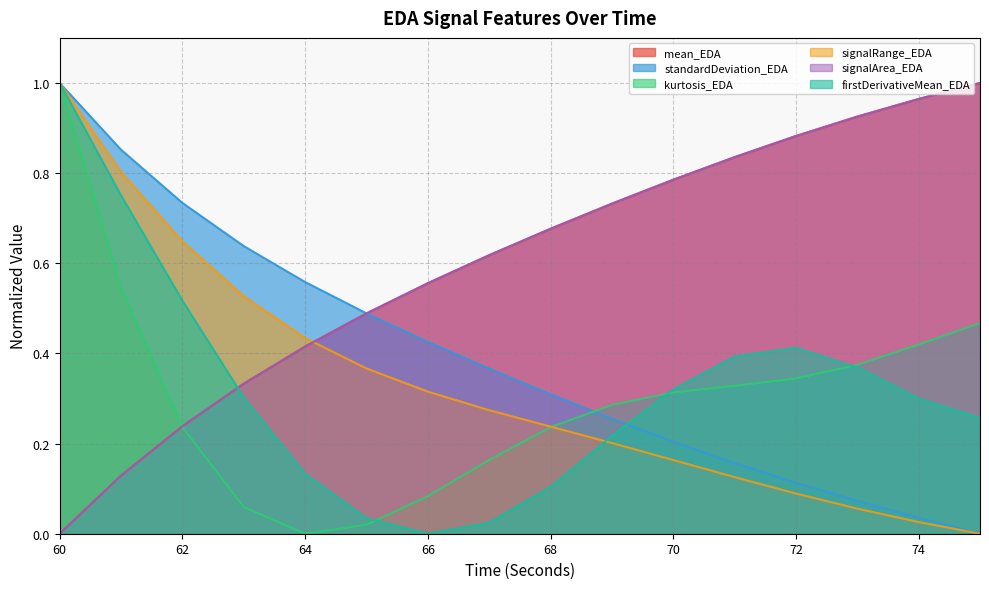

Count the number of categories in the chart.

16